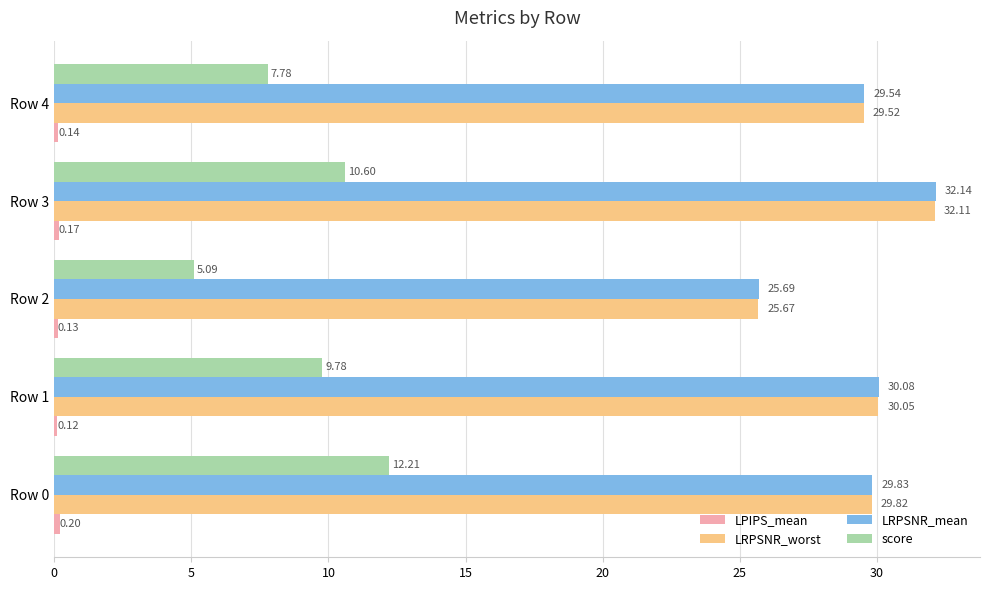

What is the sum of all LRPSNR_mean values?

147.3